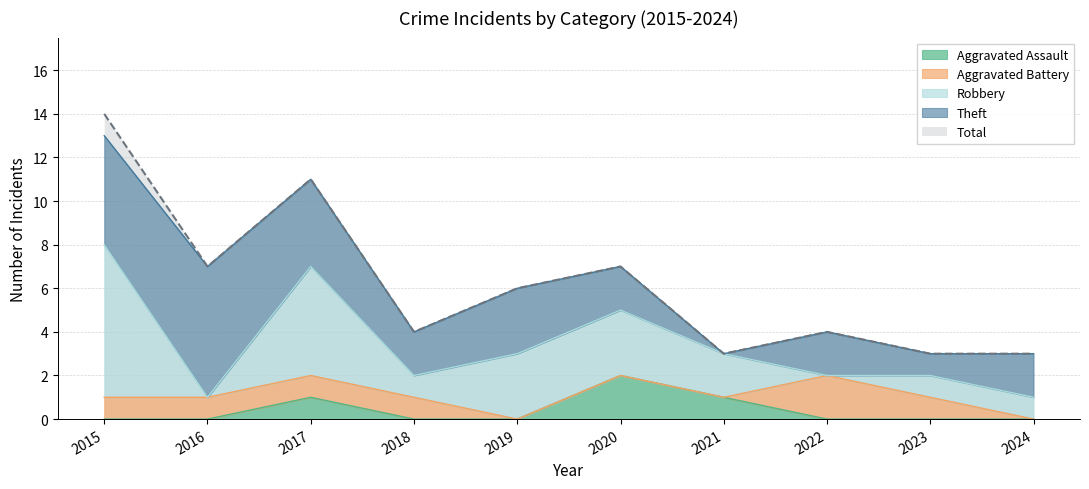

What is the sum of all Aggravated Battery values?

7